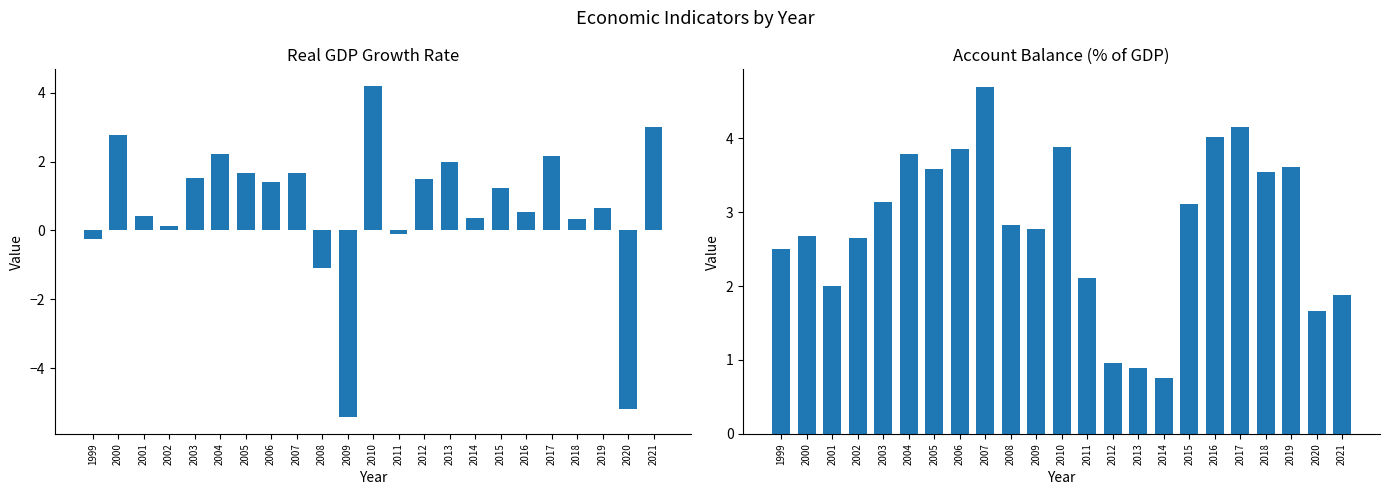

Rank the series at 2002 from highest to lowest value.

Account_Balance, RGDP